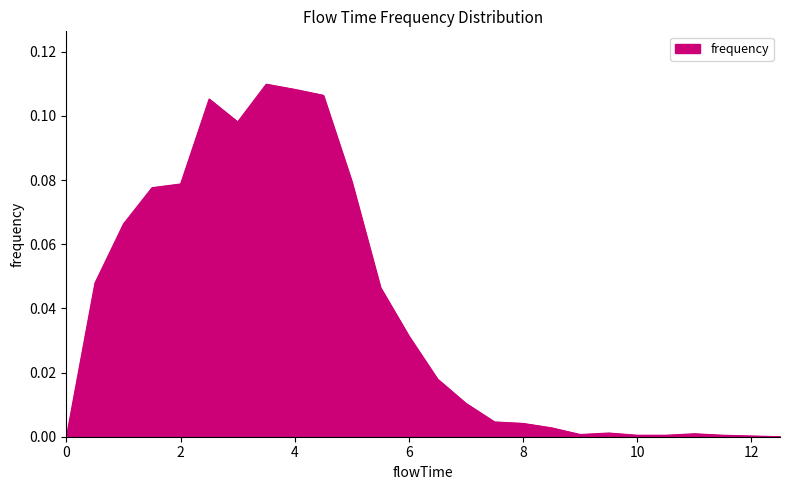

Does the chart have visible grid lines?

No